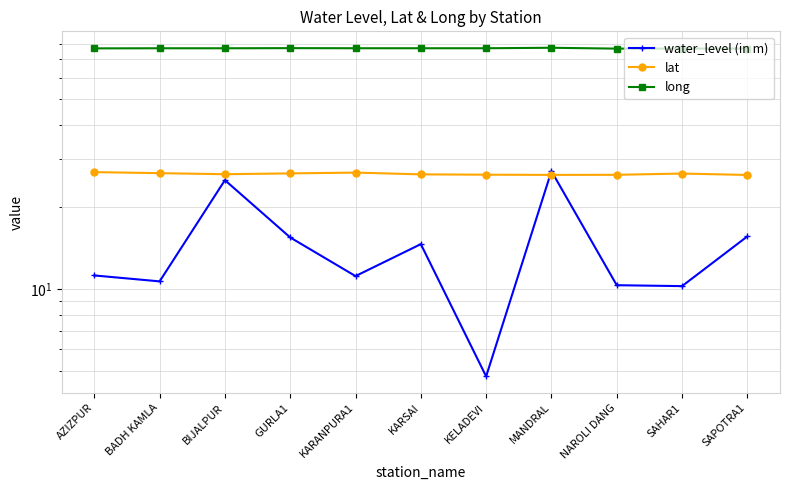

What is the sum of the long values at SAPOTRA1 and KARSAI?

153.7